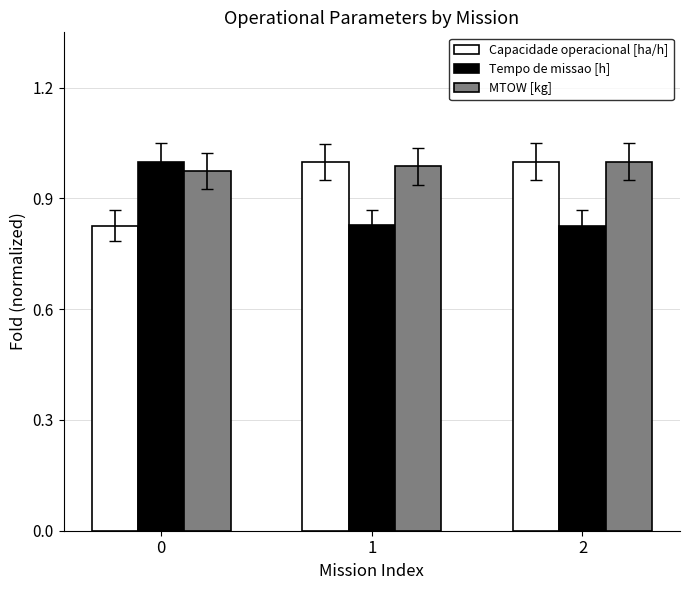

List the series in order of their overall mean, highest first.

MTOW [kg], Capacidade operacional [ha/h], Tempo de missao [h]